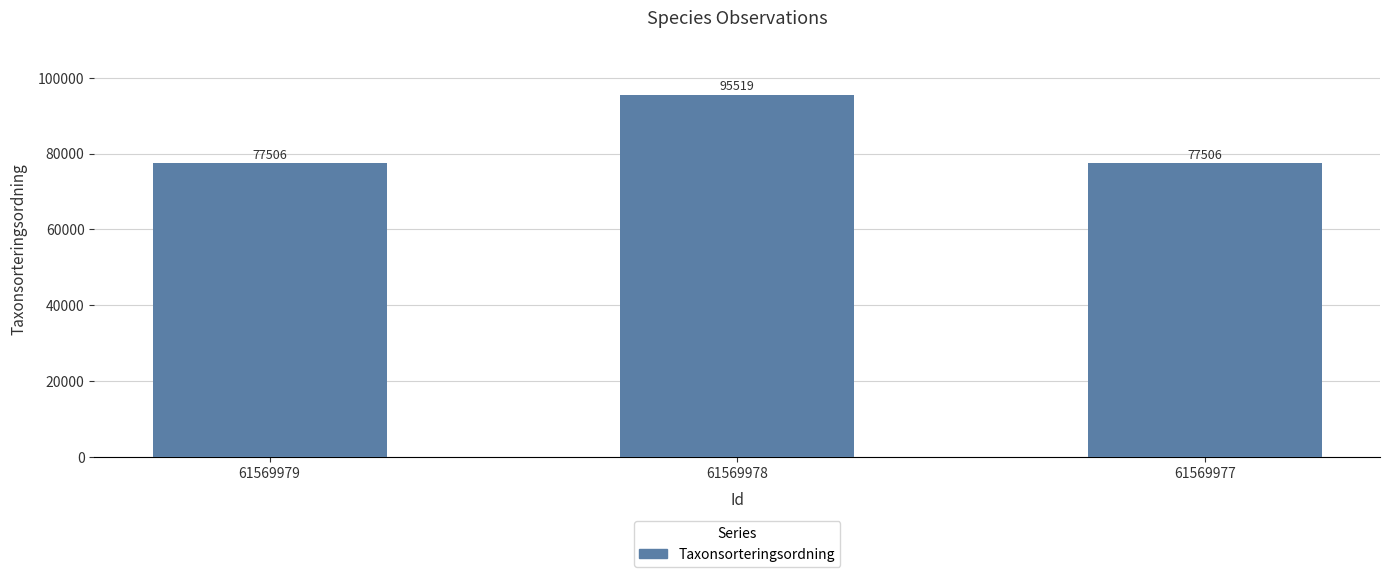

What is the maximum value shown in the chart?

95519